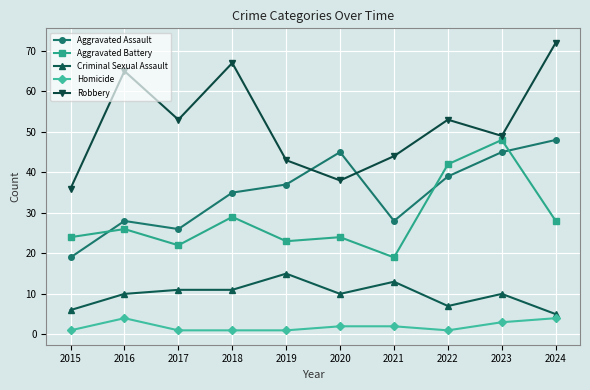

What is the difference between the maximum and second lowest values in the Robbery series?

34